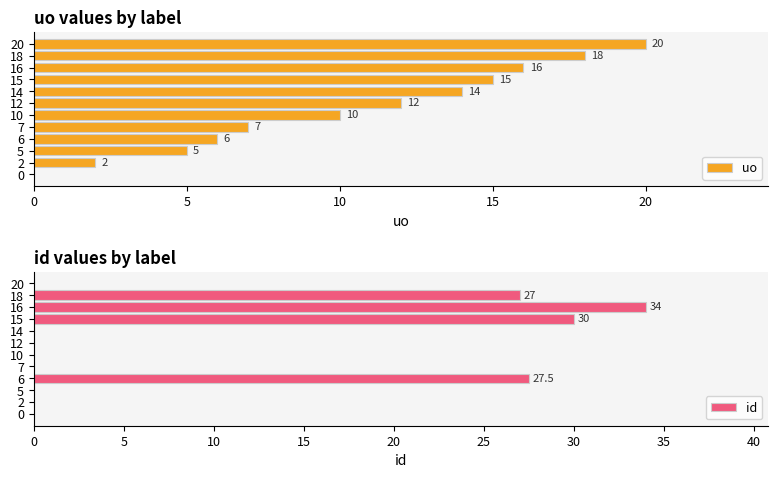

What is the average value of the id series?

9.9